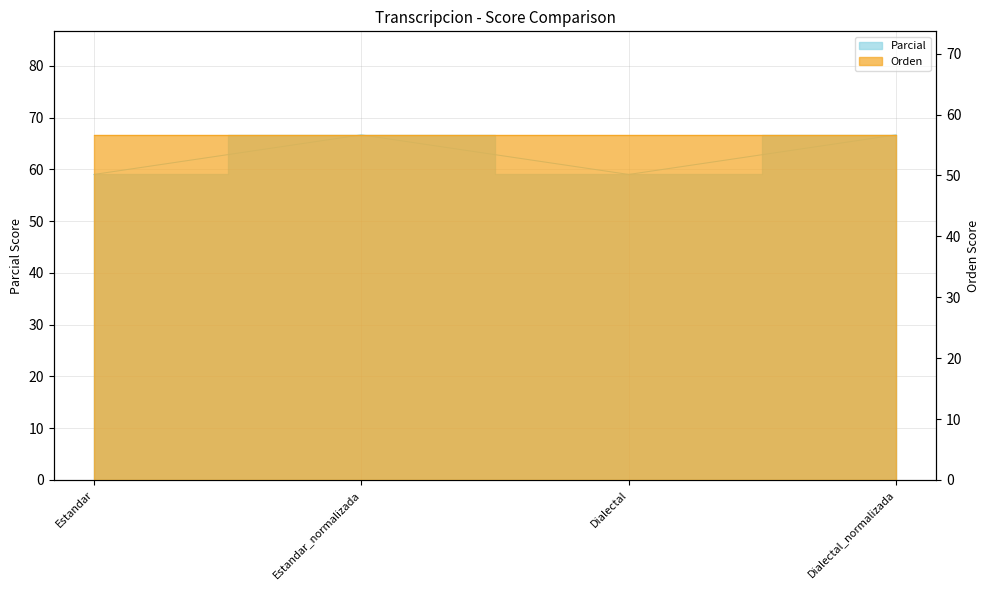

What position from the right is Estandar_normalizada?

3